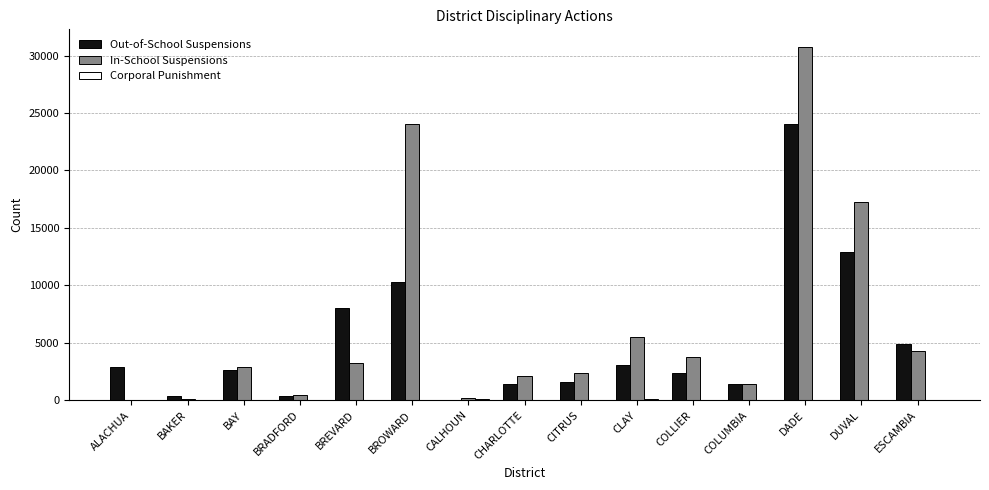

Is the value of Out-of-School Suspensions at CITRUS greater than the value of In-School Suspensions at BAKER?

Yes